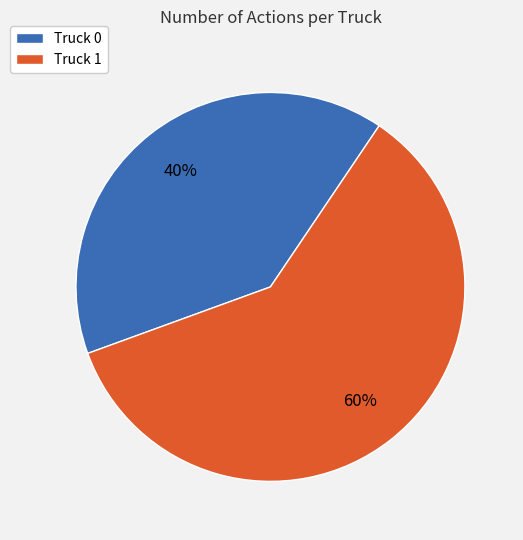

To the nearest percent, what is the difference between the largest and smallest slice percentages?

20%